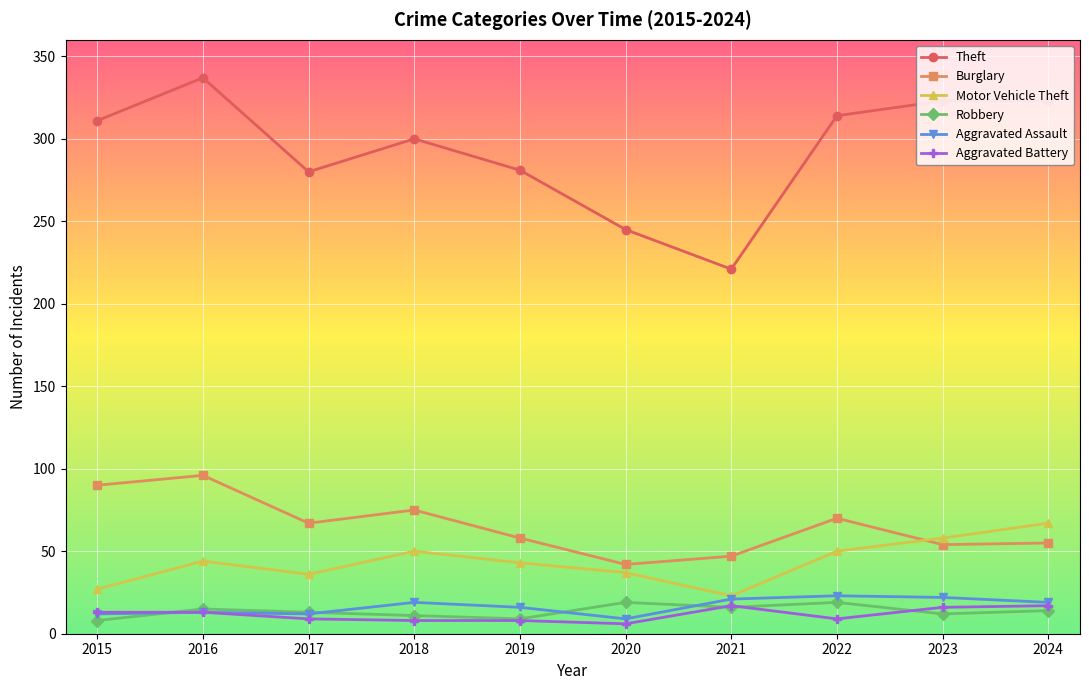

Read the Burglary value at 2018.

75